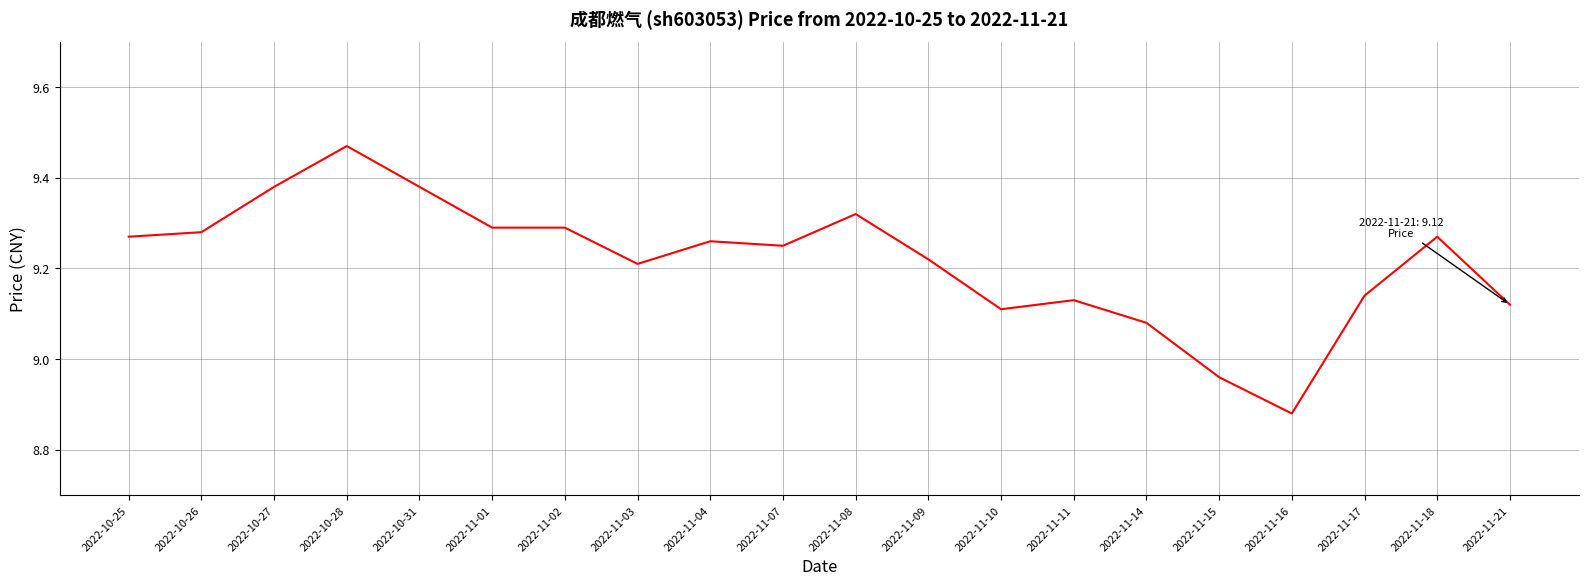

What is the difference between the values at 2022-11-15 and 2022-11-04?

0.3